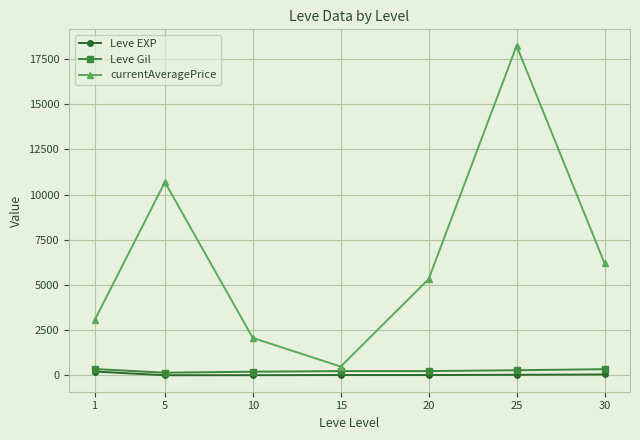

Where is the first local maximum for currentAveragePrice?

5